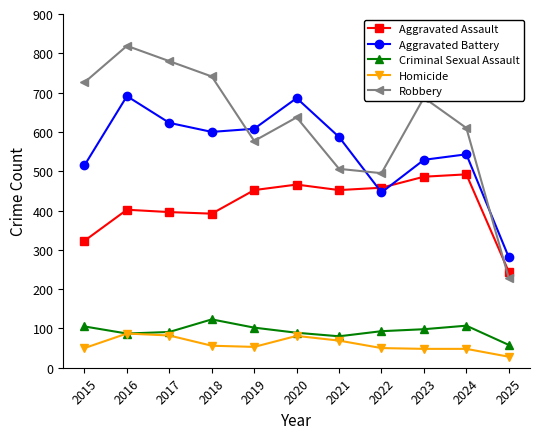

What is the difference between the highest and lowest values at 2024?

562